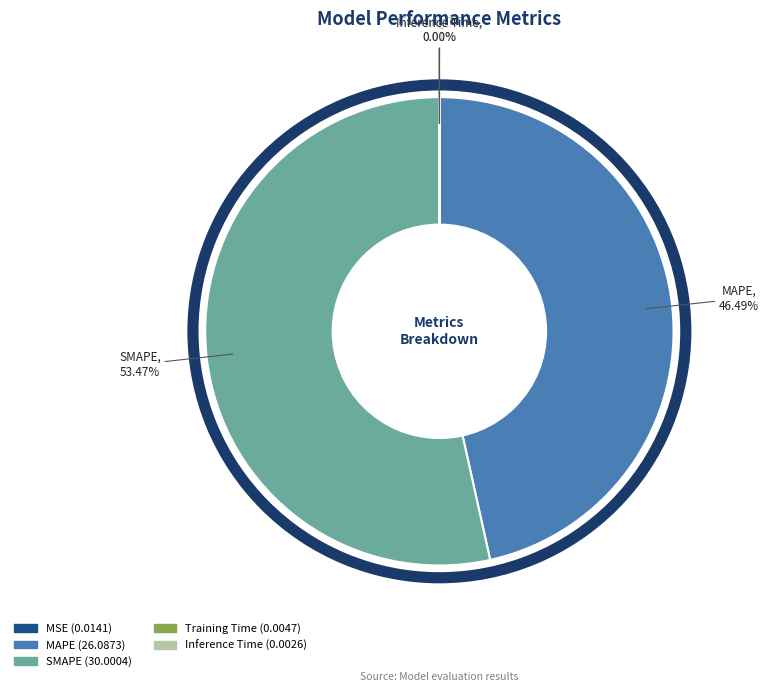

Which slice is the largest?

SMAPE